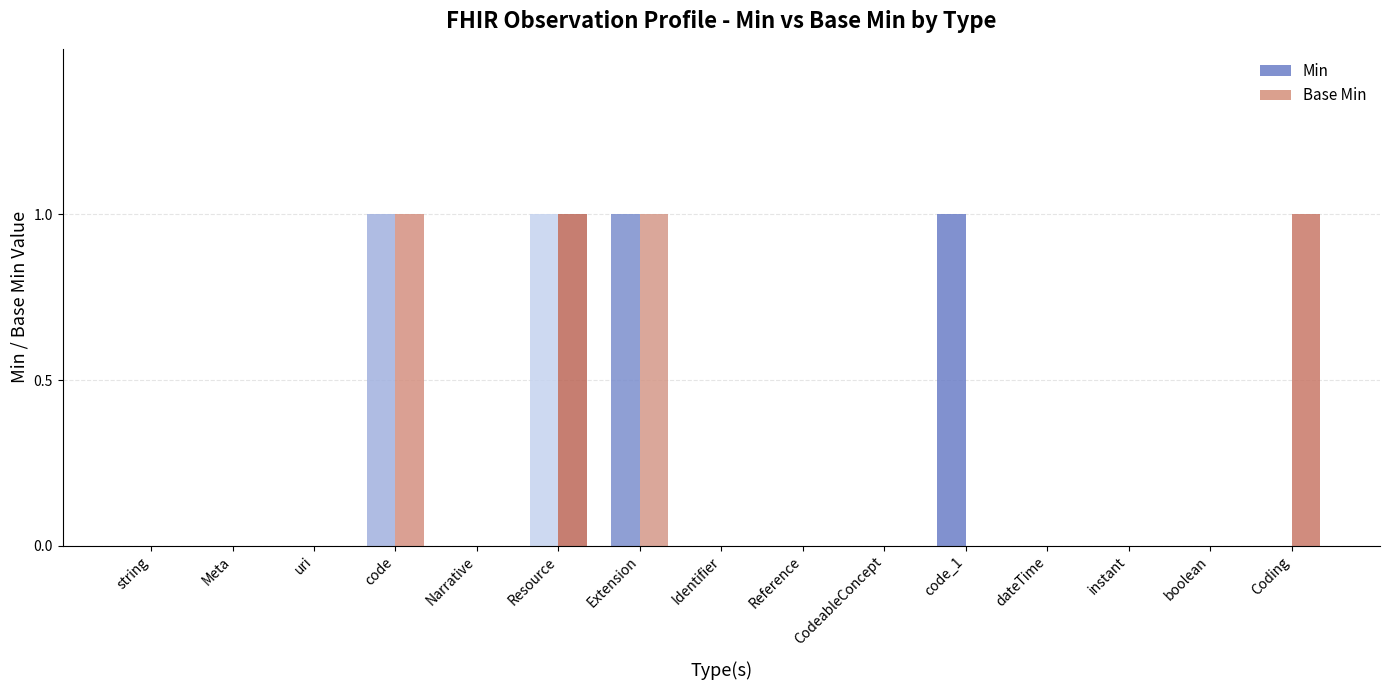

Which series changed the most between Identifier and Coding?

Base Min